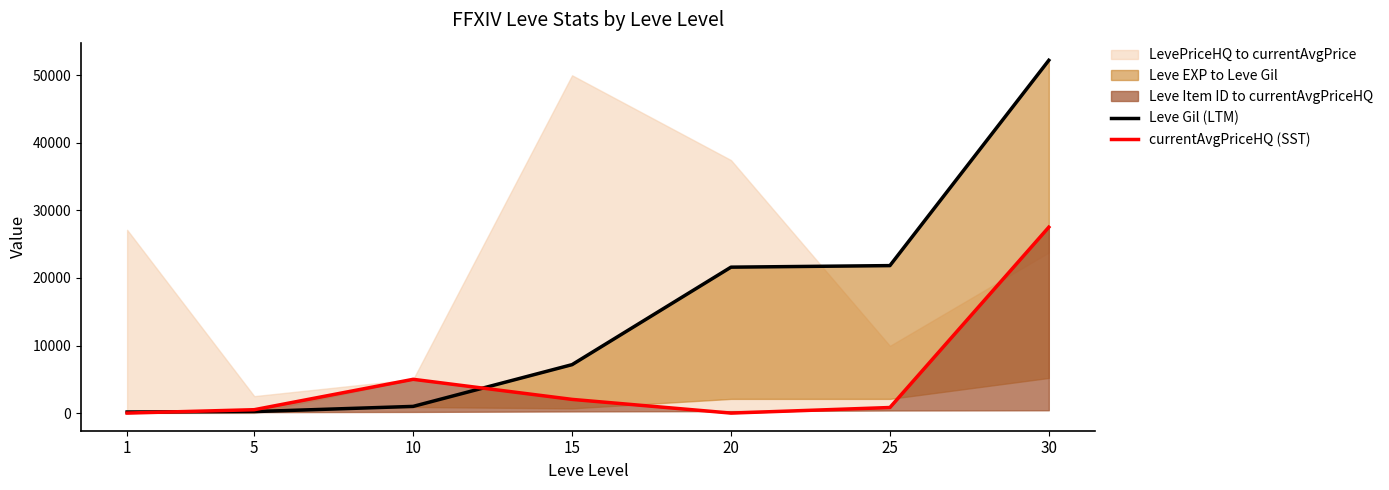

In currentAvgPriceHQ (SST), how many points are higher than both neighbors (excluding endpoints)?

1